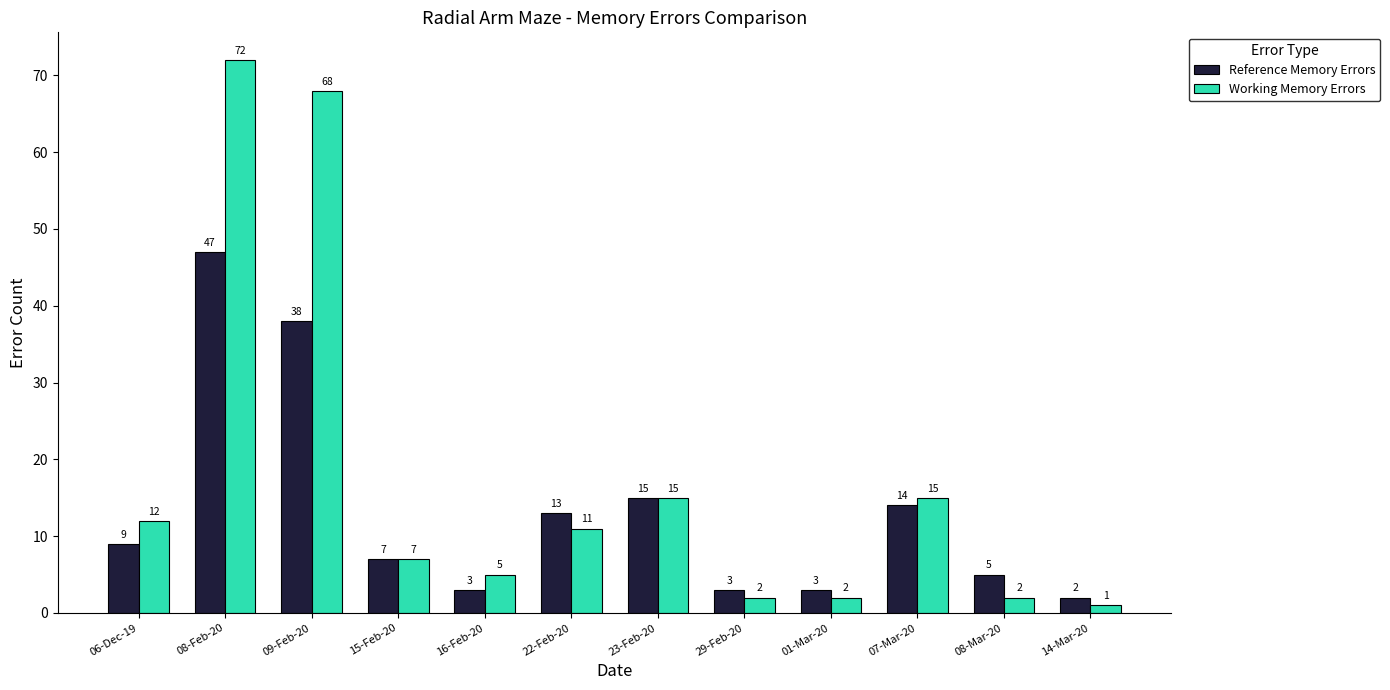

Is the value of Reference Memory Errors at 22-Feb-20 greater than the value of Working Memory Errors at 29-Feb-20?

Yes